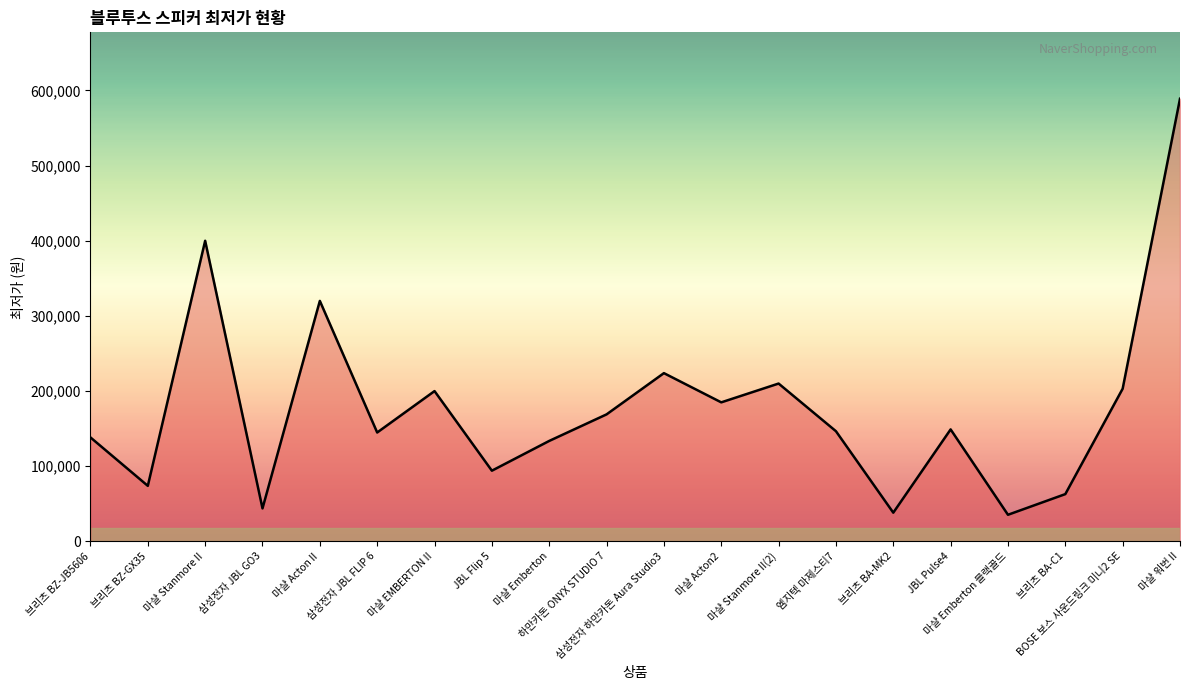

What is the difference between the maximum and minimum values?

553600